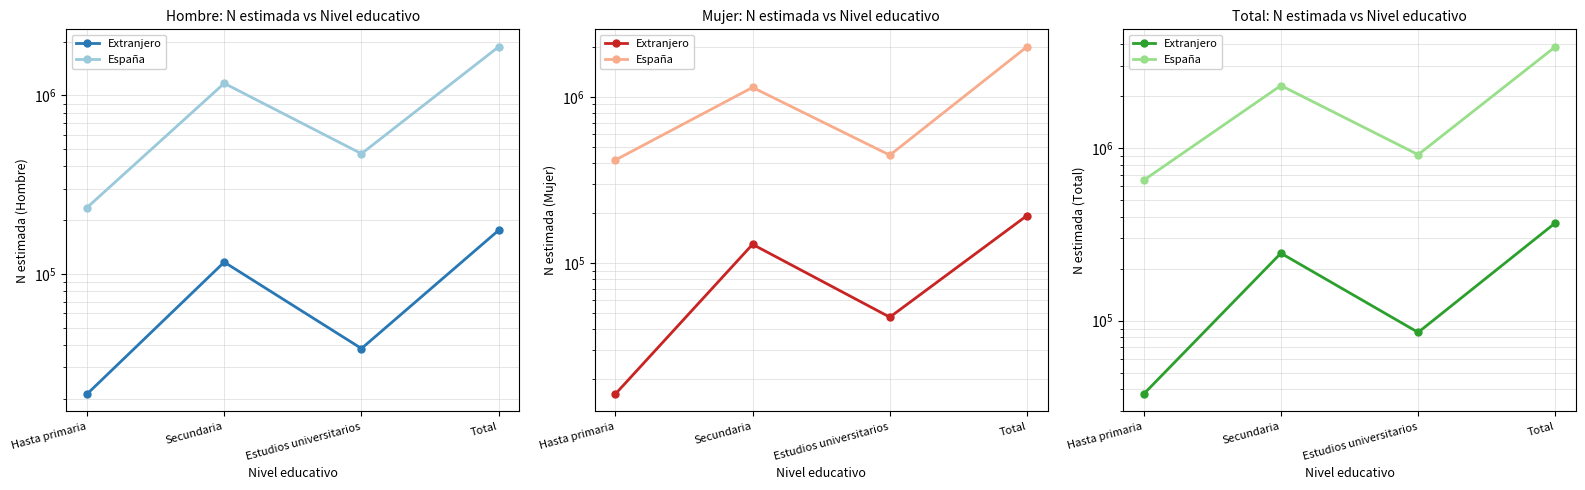

What is the sum of the Extranjero values at Hasta primaria and Total?

406656